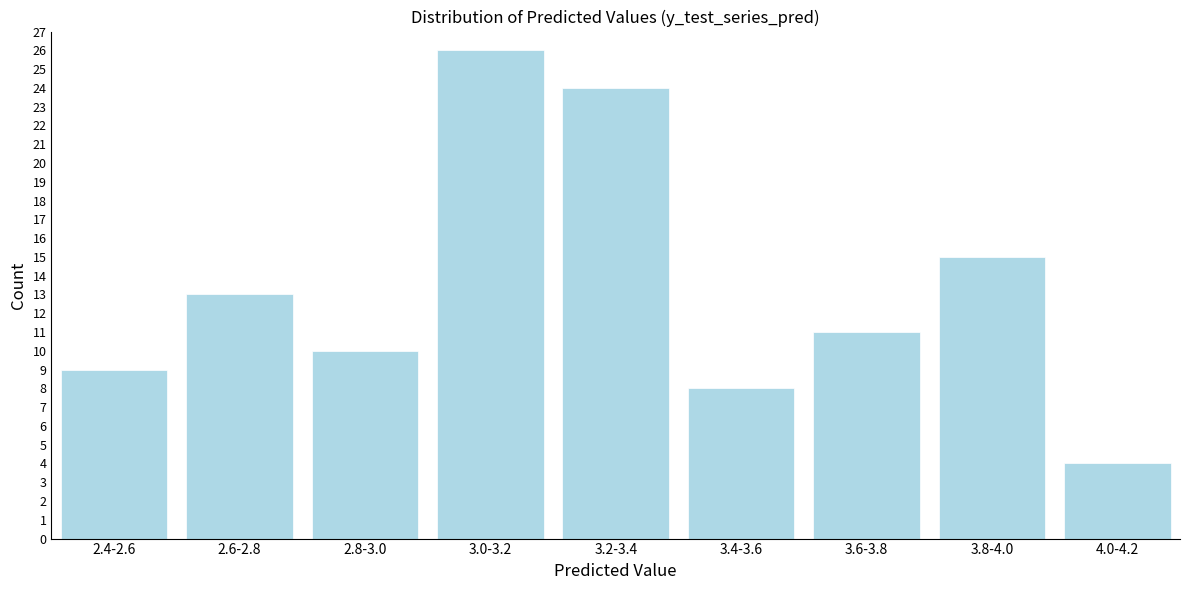

Reading left to right, transcribe all the data shown in this chart.

9	13	10	26	24	8	11	15	4